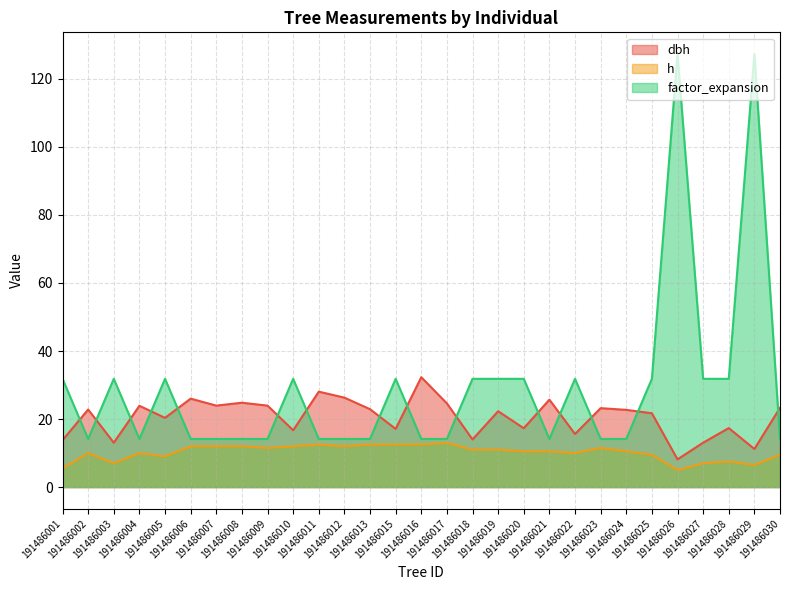

How many values in the h series exceed 10?

17